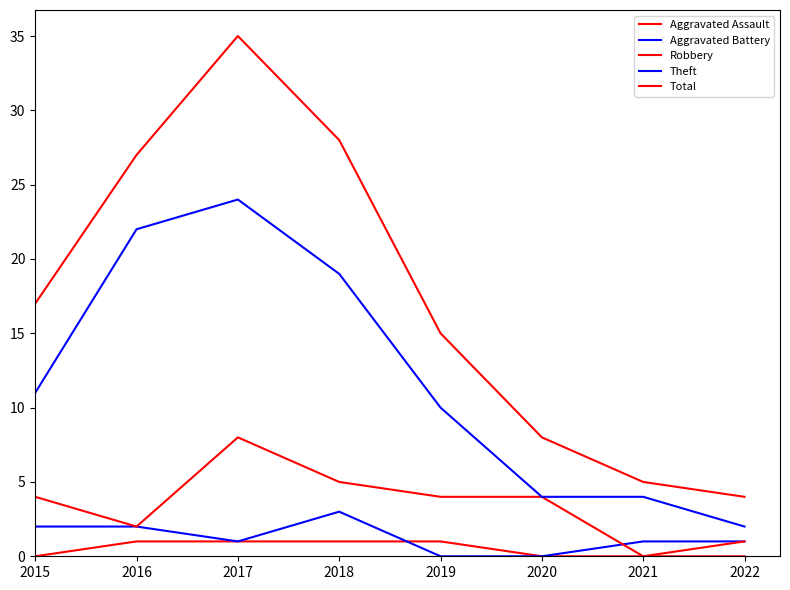

Does the chart have visible grid lines?

No